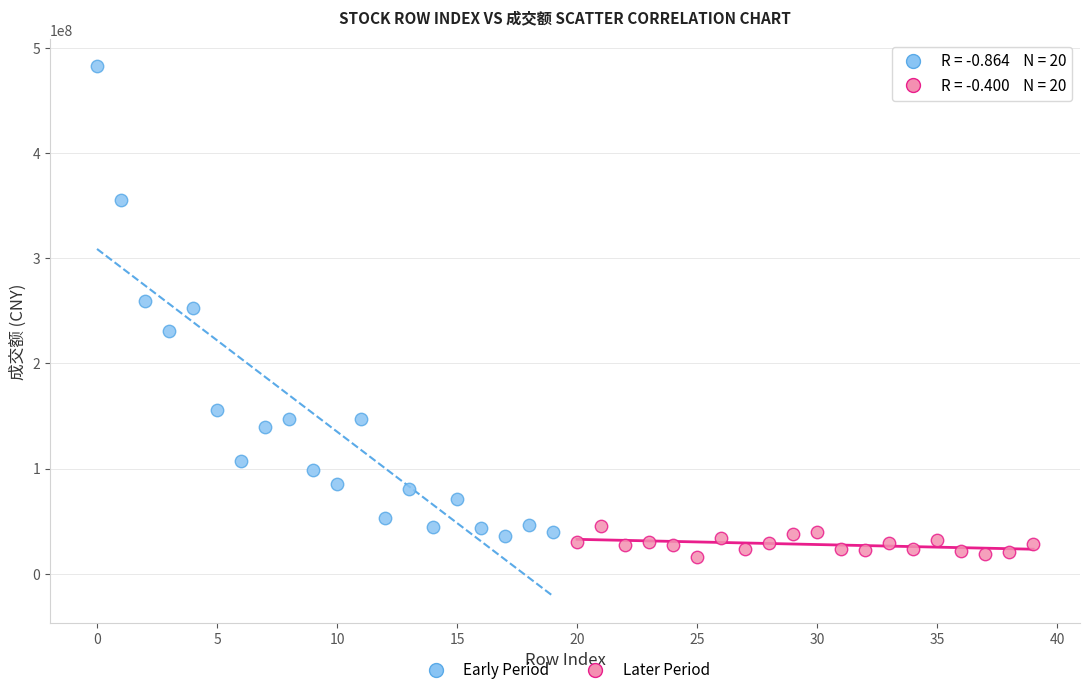

Which series reaches the maximum Y coordinate?

Early Period